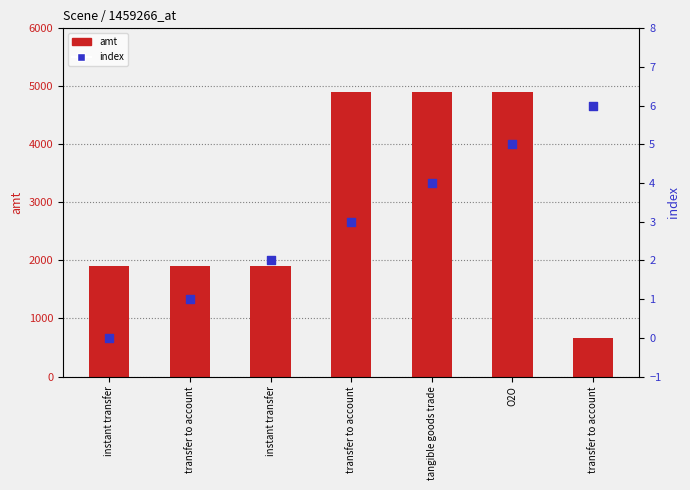

At which category is the sum across all series the highest?

O2O